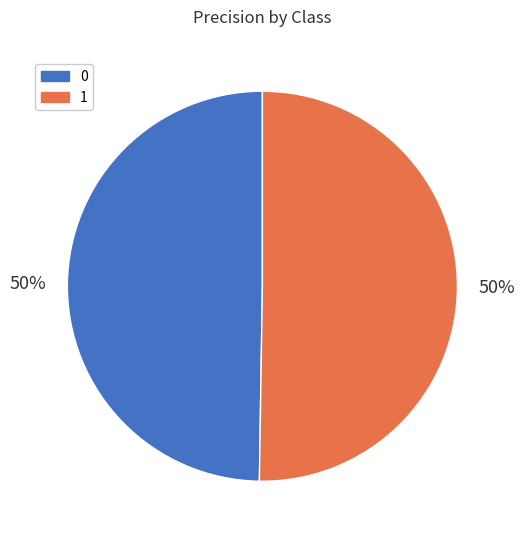

What percentage is the 1 slice, to the nearest percent?

50%